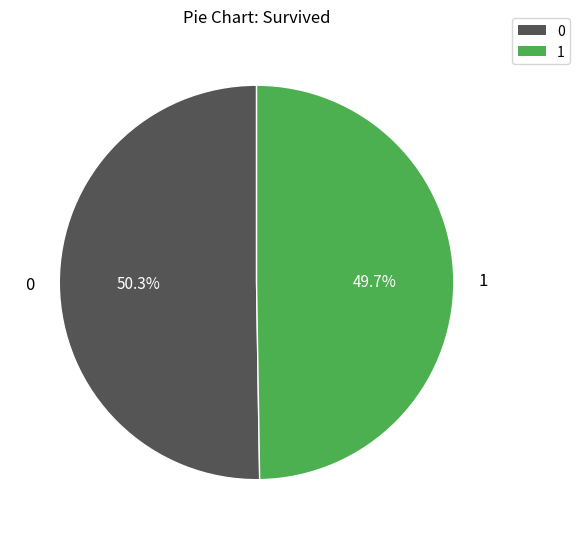

Rank the categories by value from highest to lowest.

0, 1